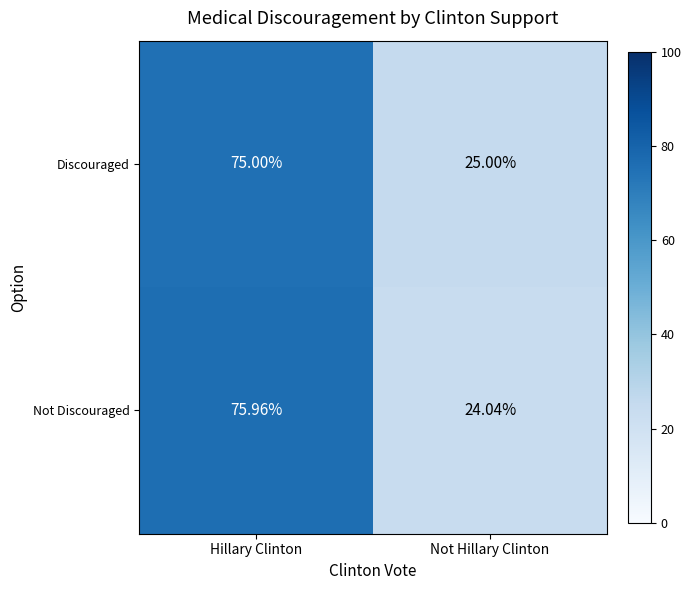

At which category is the sum across all series the highest?

Hillary Clinton